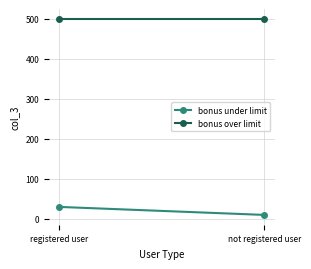

List the labels in order of bonus under limit value, largest first.

registered user, not registered user